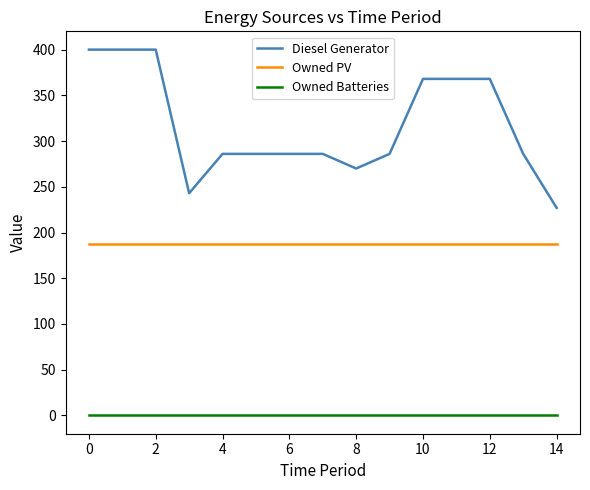

Which series has the largest range (max minus min)?

Diesel Generator